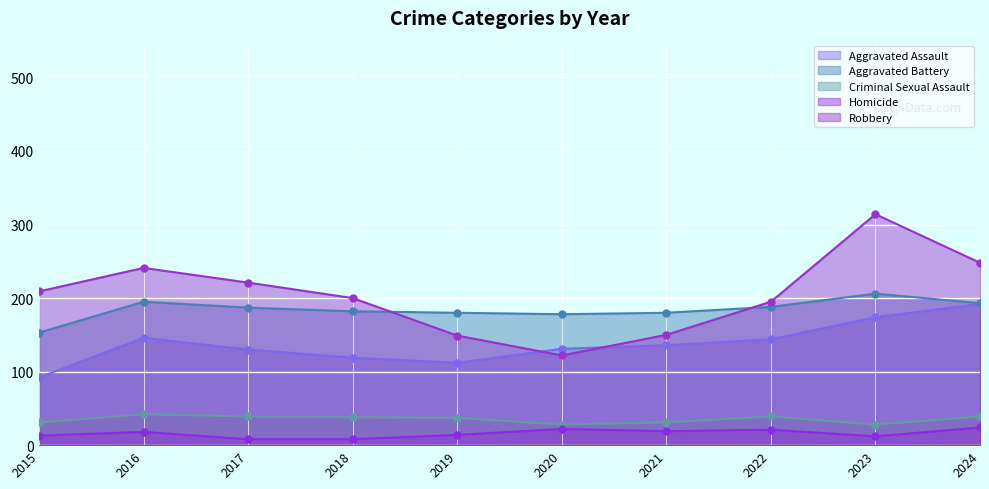

Rank the series at 2020 from highest to lowest value.

Aggravated Battery, Aggravated Assault, Robbery, Criminal Sexual Assault, Homicide